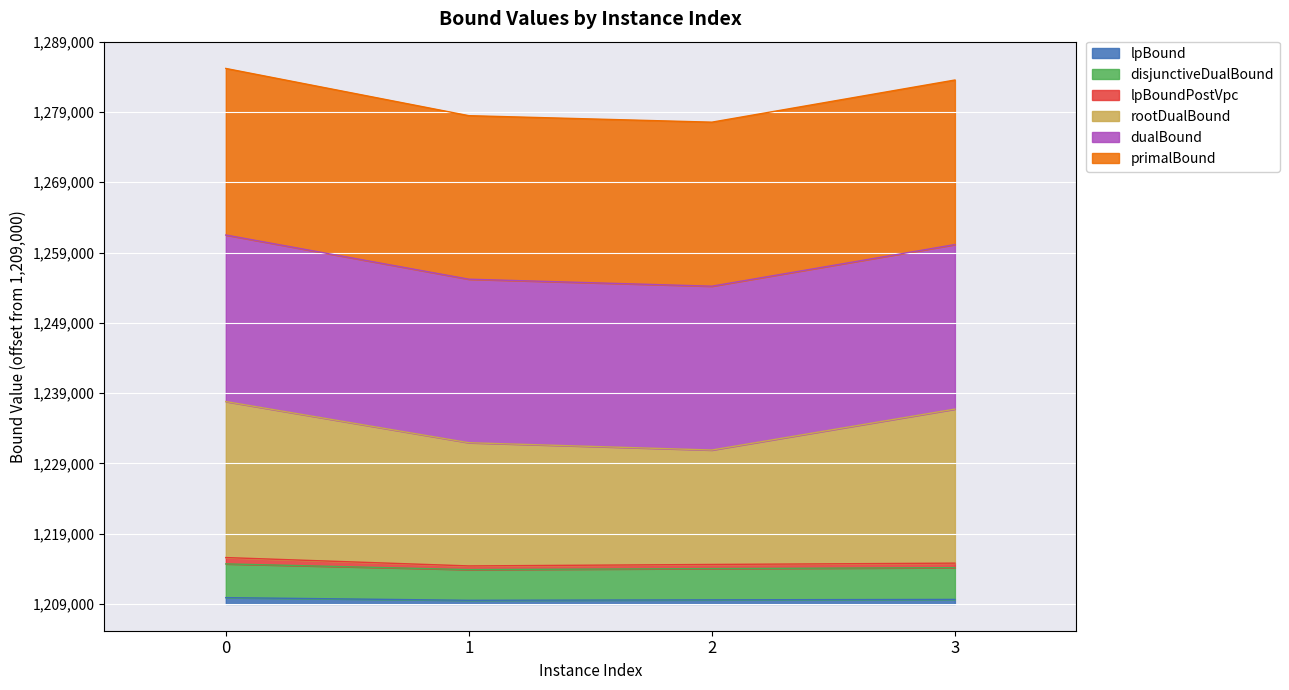

True or false: lpBoundPostVpc has a value of 3259.1 at 1.

False